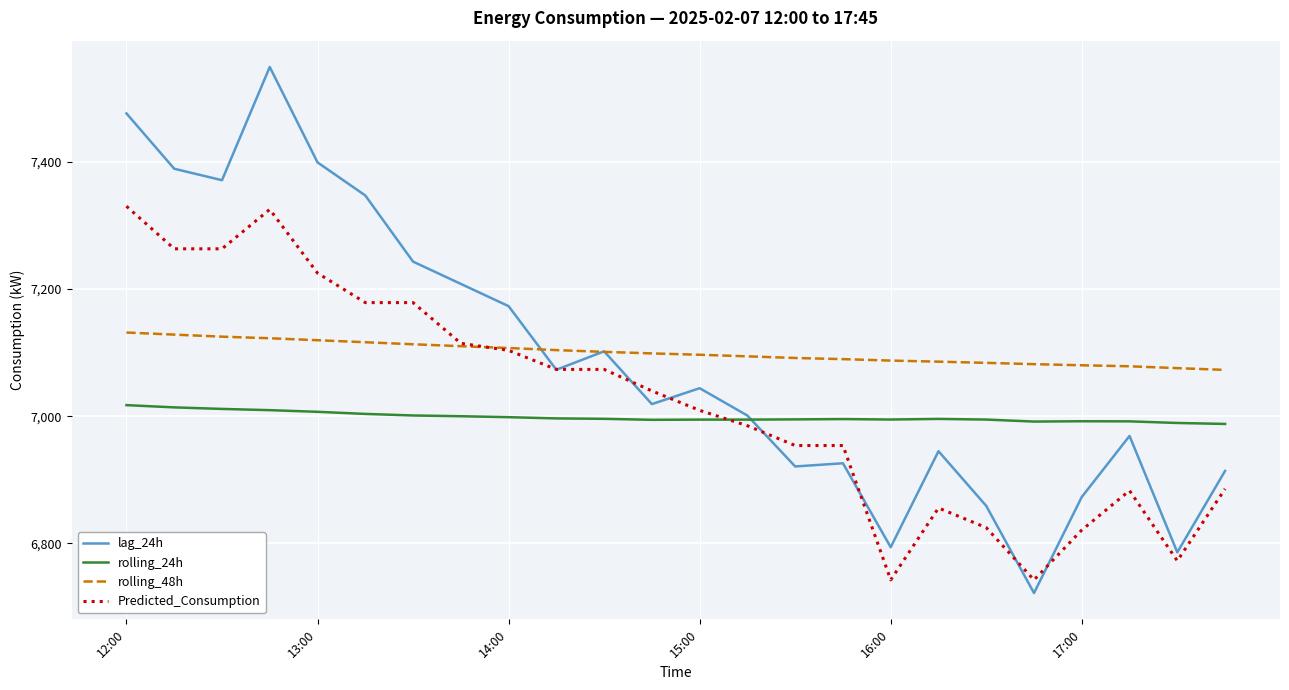

What is the highest value of the rolling_24h series?

7017.4